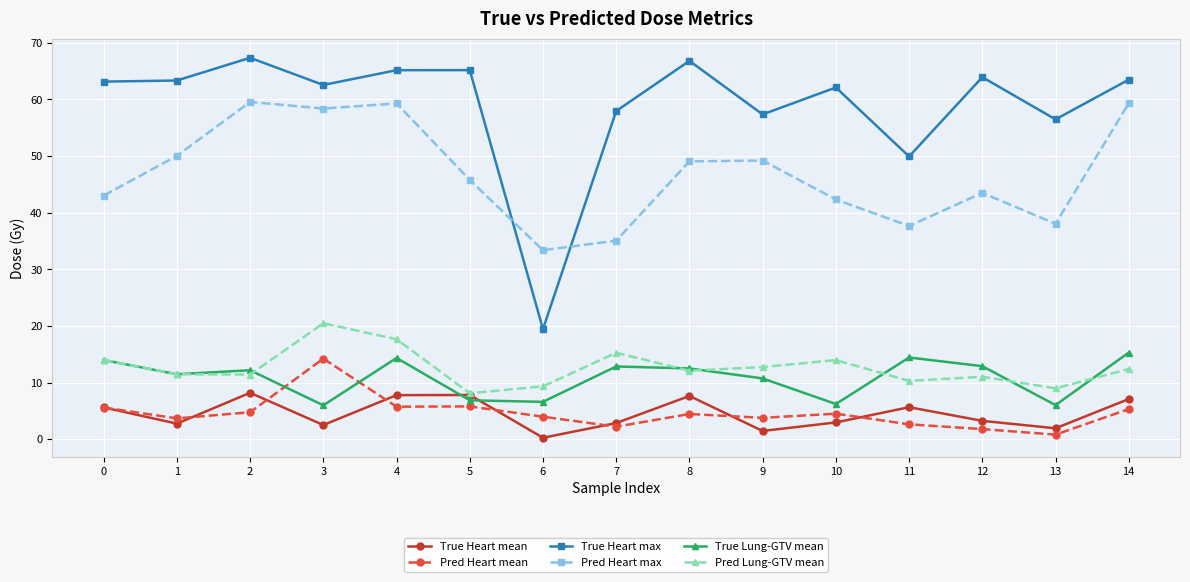

At which label does Pred Heart max first exceed 45?

1